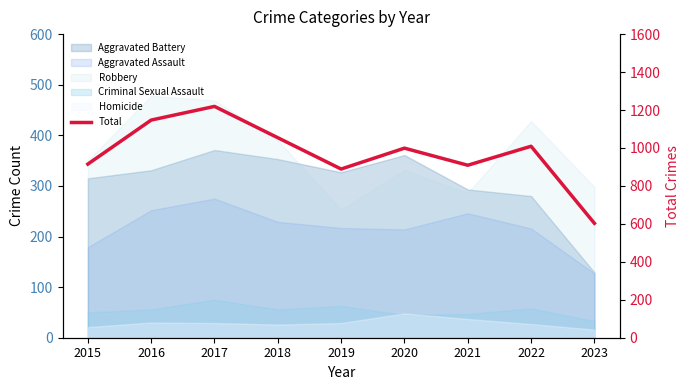

Which has a higher value, 2022 or 2023?

2022